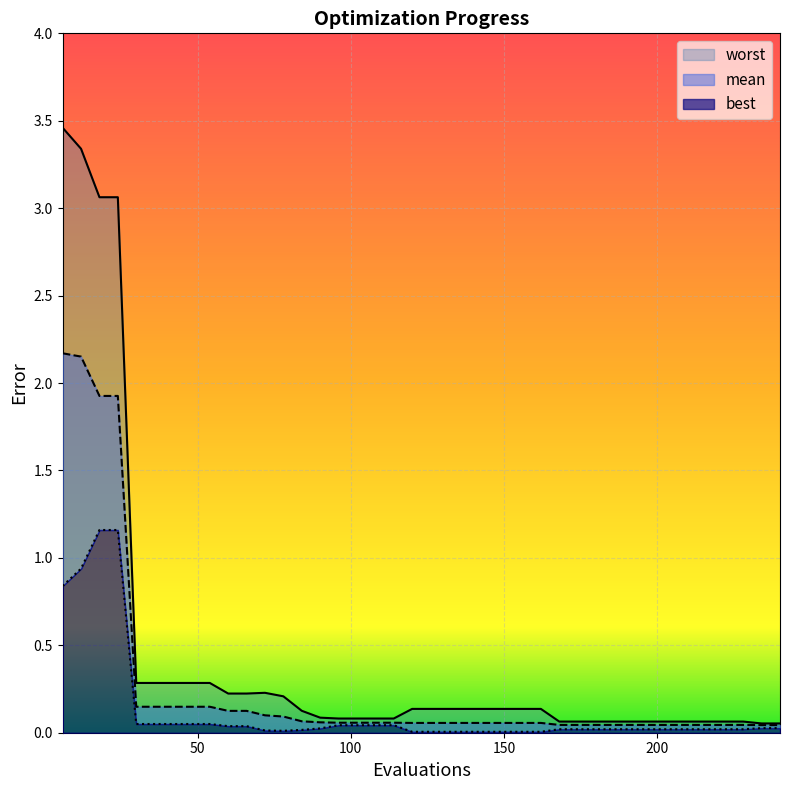

Which has a higher value, 162 or 66?

66